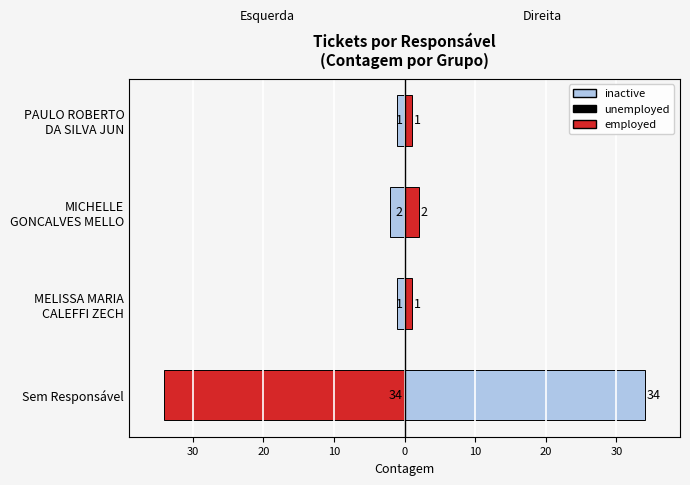

What is the difference between the maximum and minimum values?

33